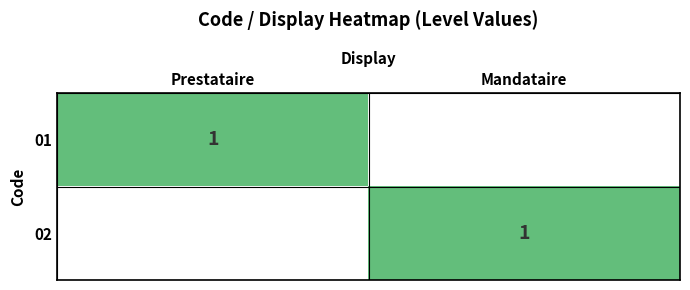

The value of 01 at Prestataire is 1. True or false?

True